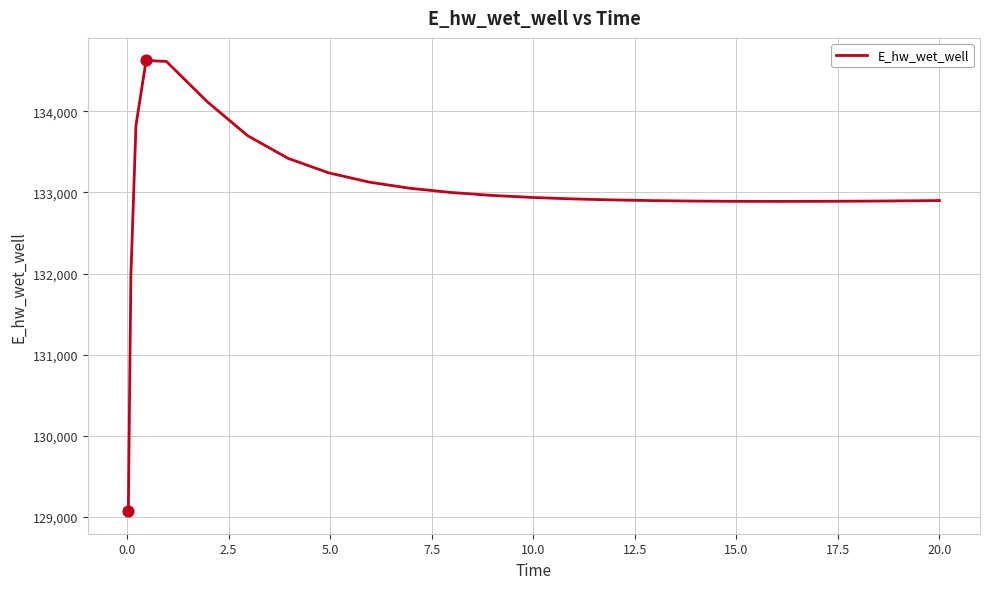

What is the minimum value shown in the chart?

129070.3